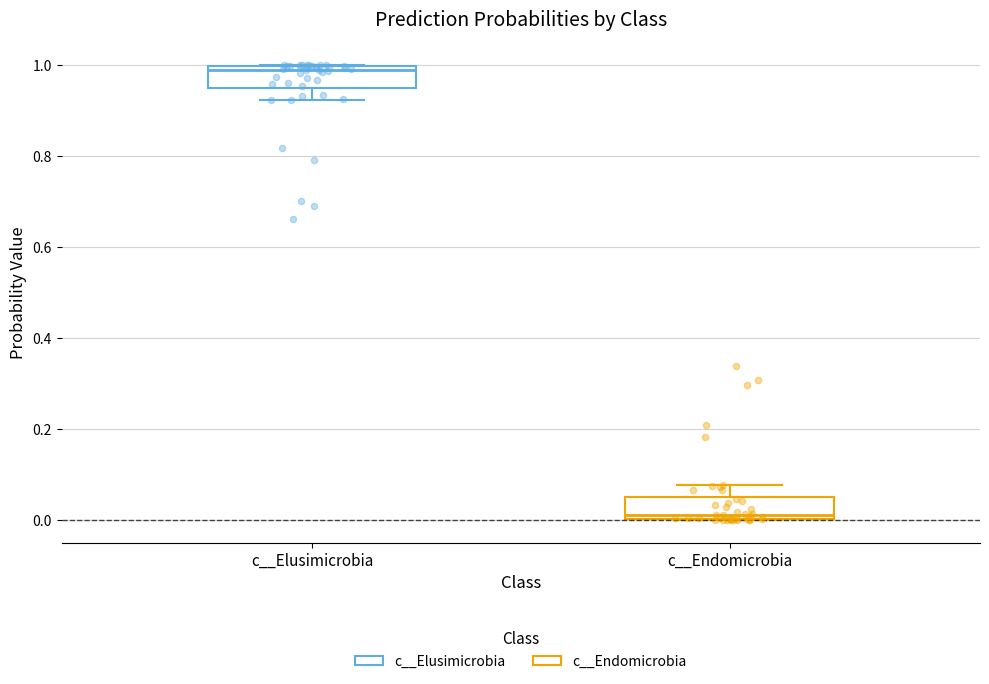

Which box has the highest median line?

c__Elusimicrobia